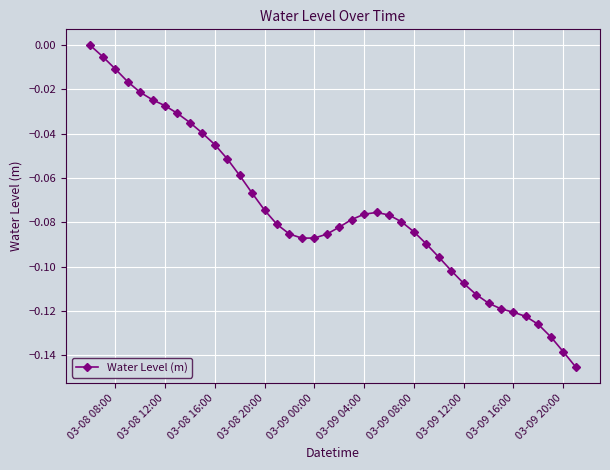

What is the difference between the second highest and minimum values?

0.1